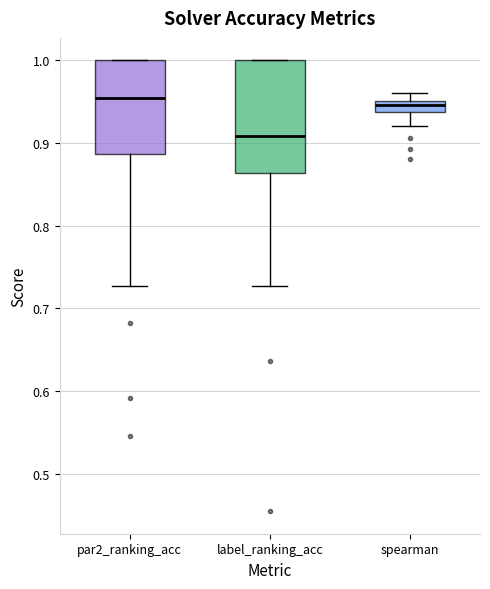

Comparing the boxes themselves (not the whiskers), which one is the tallest?

label_ranking_acc